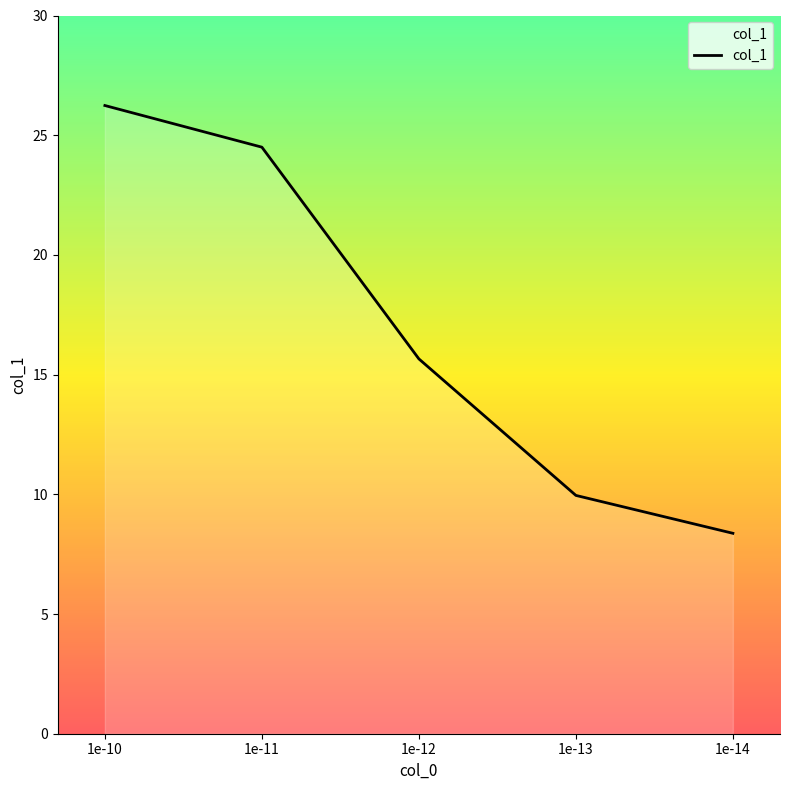

What is the minimum value shown in the chart?

8.4